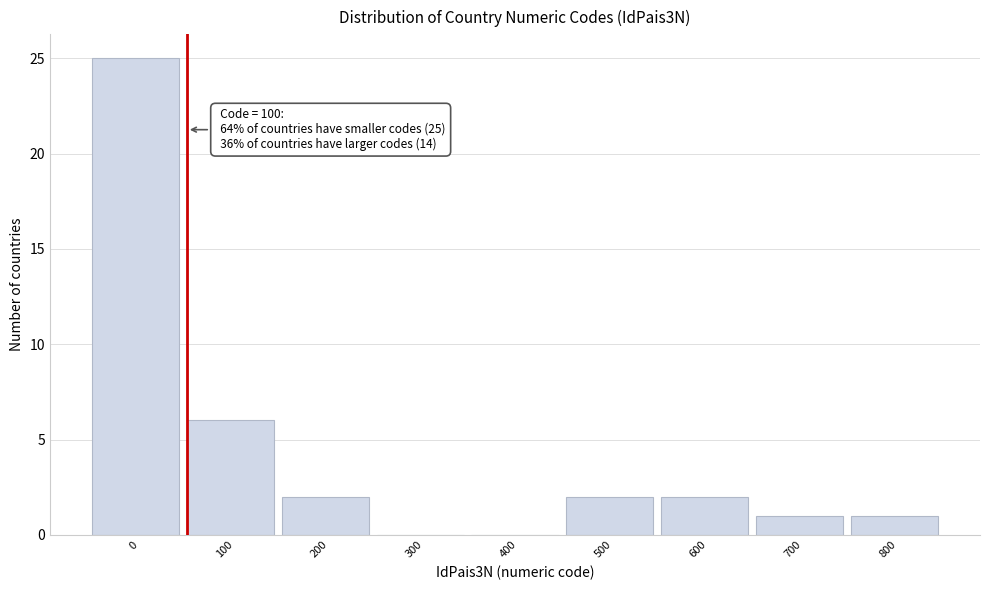

Reading left to right, transcribe all the data shown in this chart.

0=25	100=6	200=2	300=0	400=0	500=2	600=2	700=1	800=1